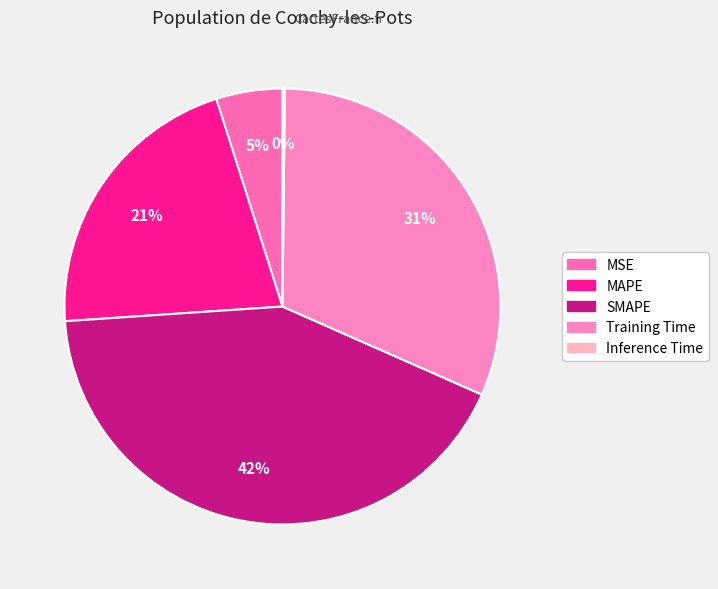

Does MSE represent more than half of the total?

No